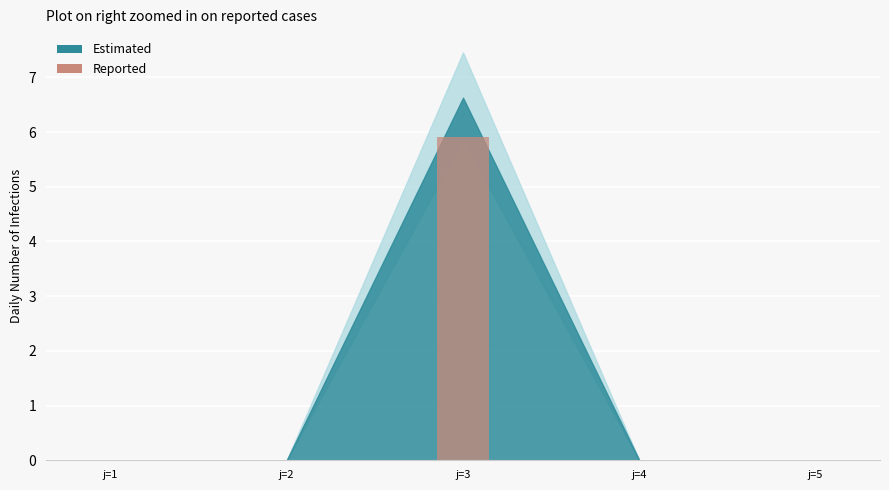

Between j=3 and j=4, which is larger?

j=3